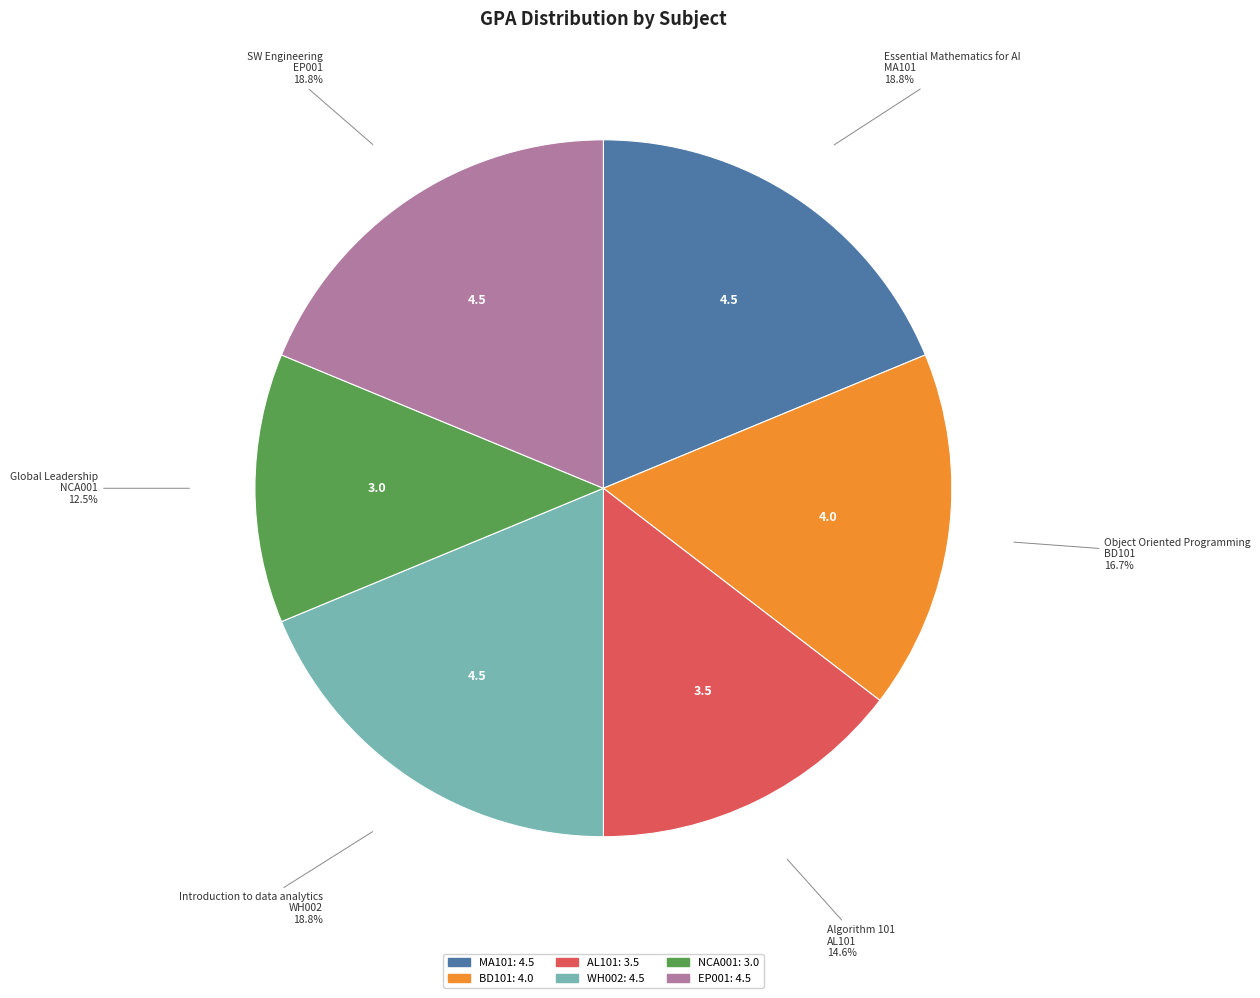

Combined, do AL101 and MA101 account for over 50%?

No